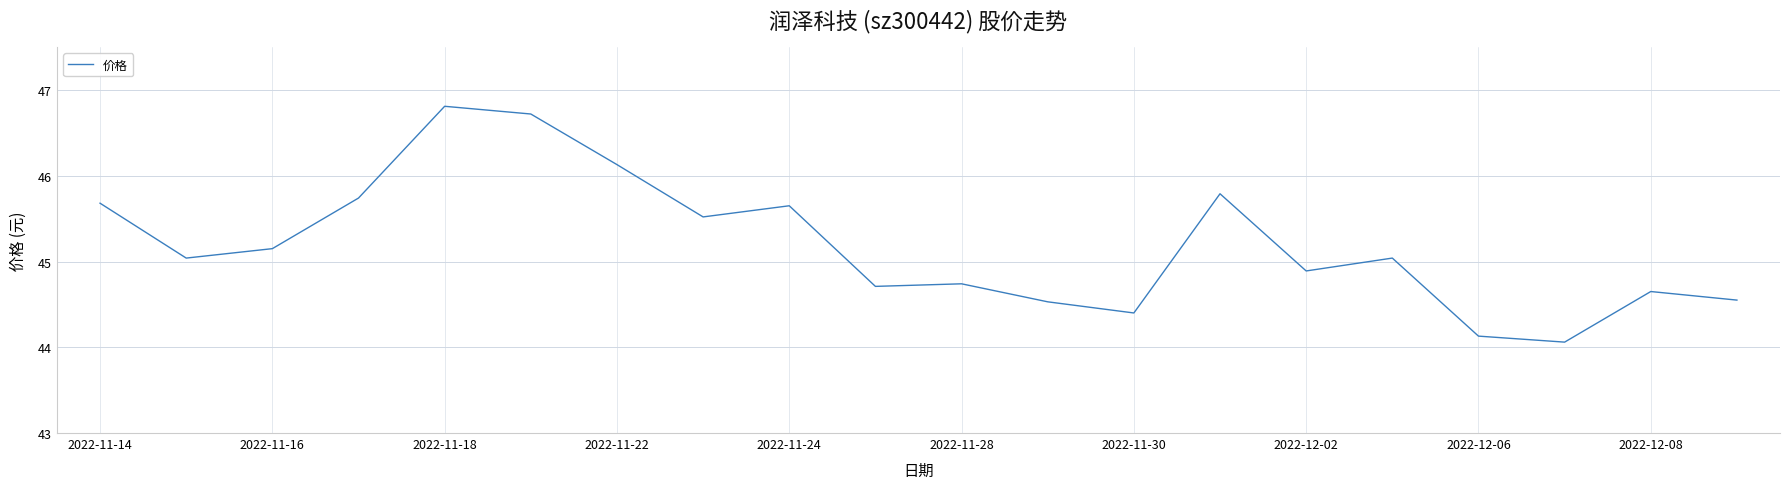

What is the maximum value shown in the chart?

46.8